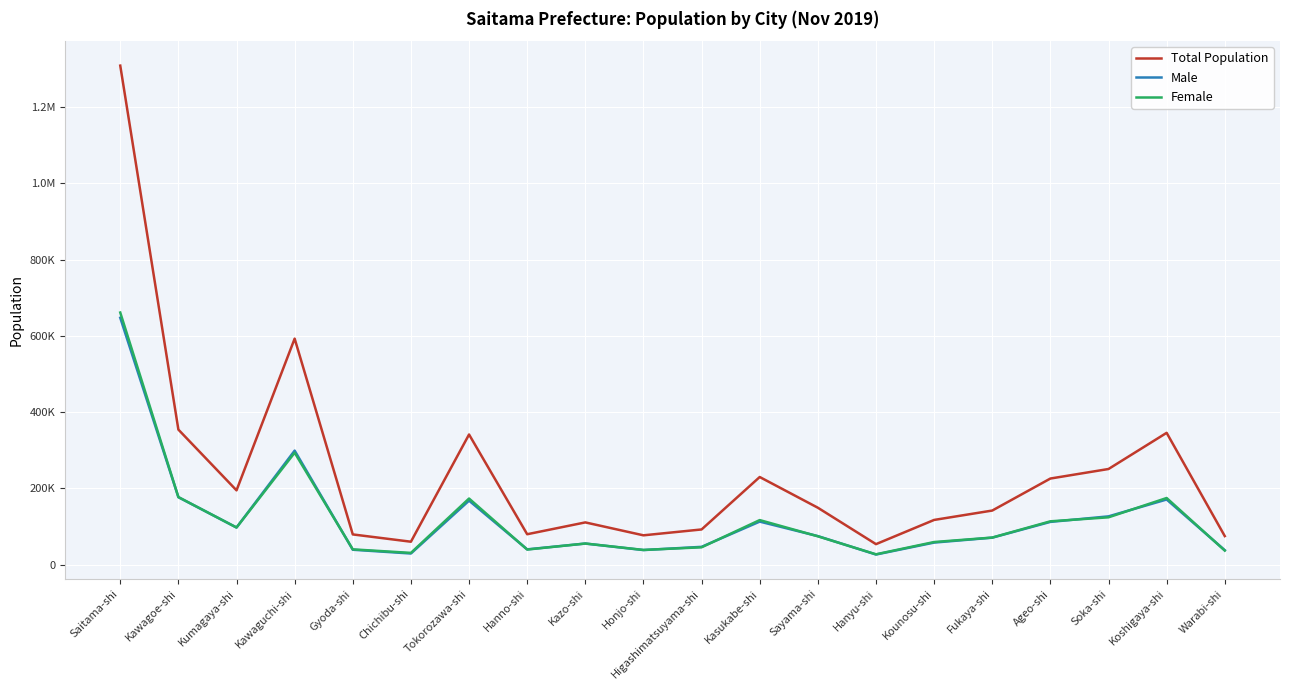

Reading right to left, transcribe all the data shown in this chart.

Total Population: 74966	345804	250945	225930	141970	117341	53854	149379	229929	92384	76998	110871	79849	341428	60217	79351	592874	194961	354282	1308916
Male: 37959	170938	126734	112195	70855	57925	26624	74944	112964	46793	38315	55391	40171	167930	29289	39182	299173	97482	176955	647599
Female: 37007	174866	124211	113735	71115	59416	27230	74435	116965	45591	38683	55480	39678	173498	30928	40169	293701	97479	177327	661317